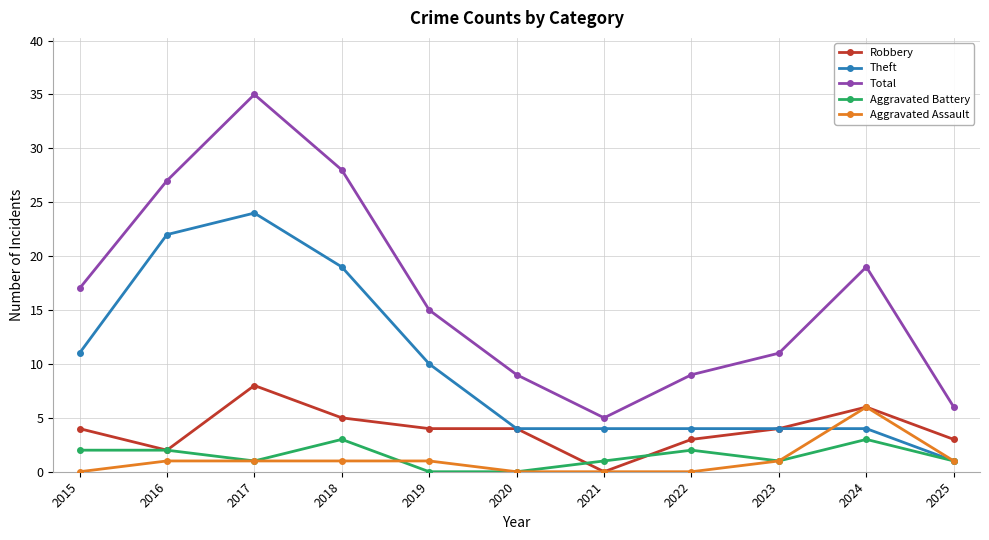

What is the value of the Theft point at the 6th from the left?

4